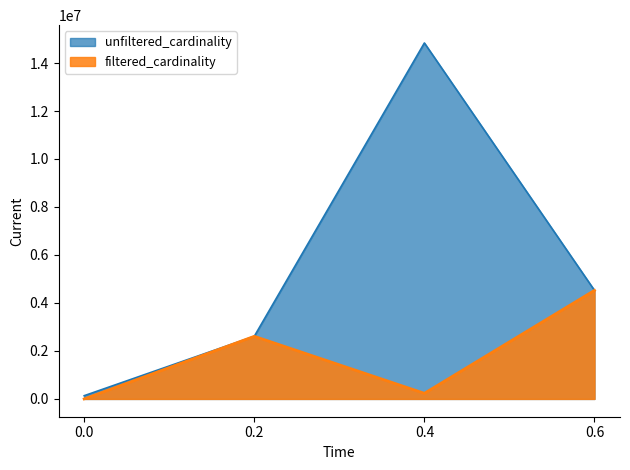

Rank the series by their average value, from highest to lowest.

unfiltered_cardinality, filtered_cardinality